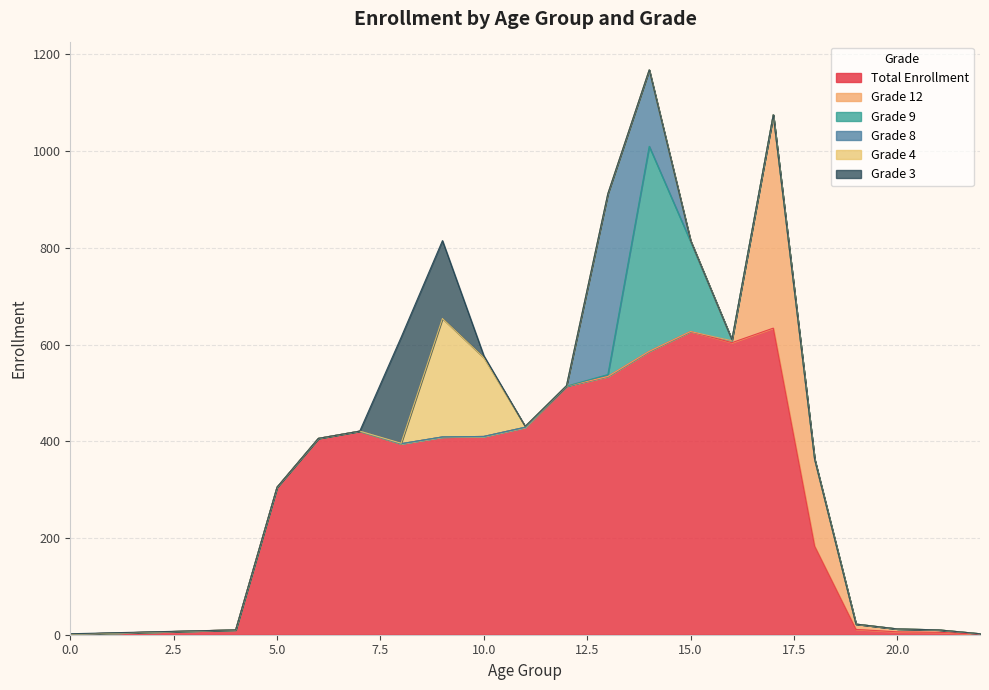

True or false: Grade 9 and Grade 4 intersect in this chart.

False